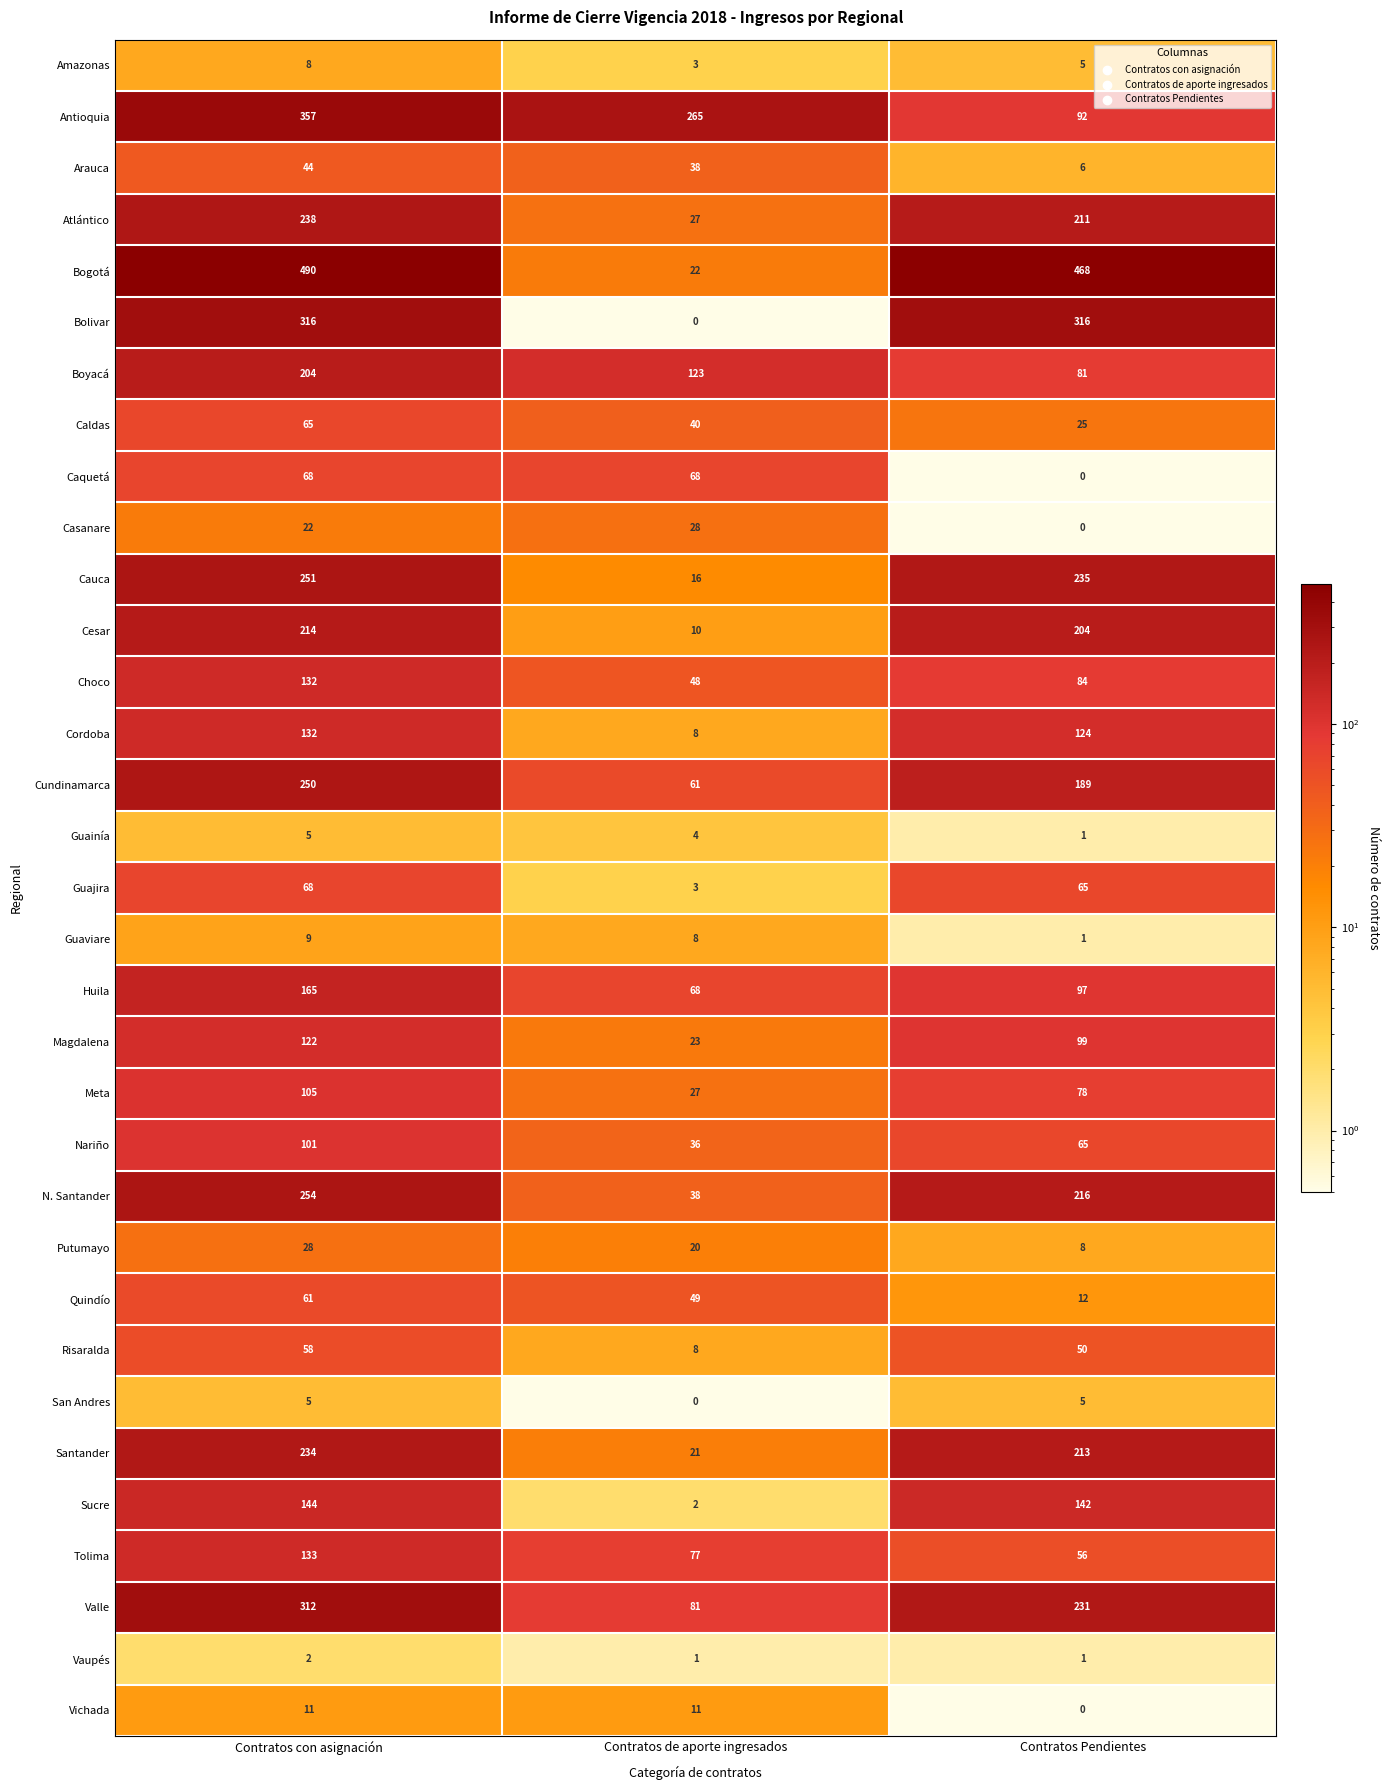

Rank the categories by Valle value from lowest to highest.

Contratos de aporte ingresados, Contratos Pendientes, Contratos con asignación